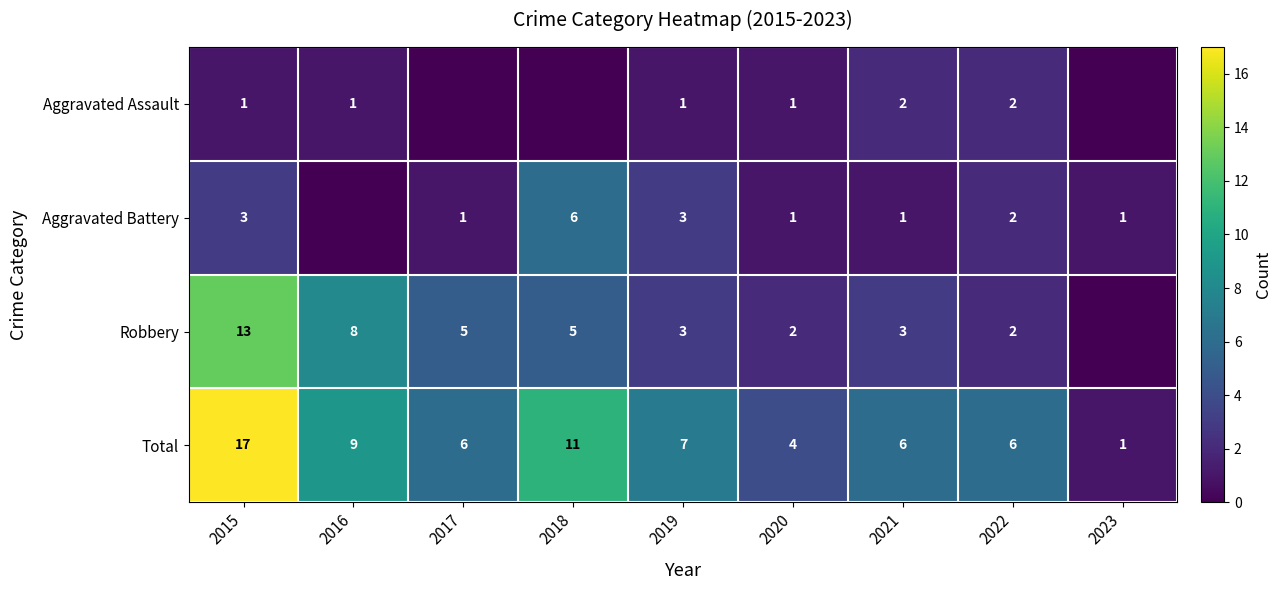

Count the number of data series in this chart.

4